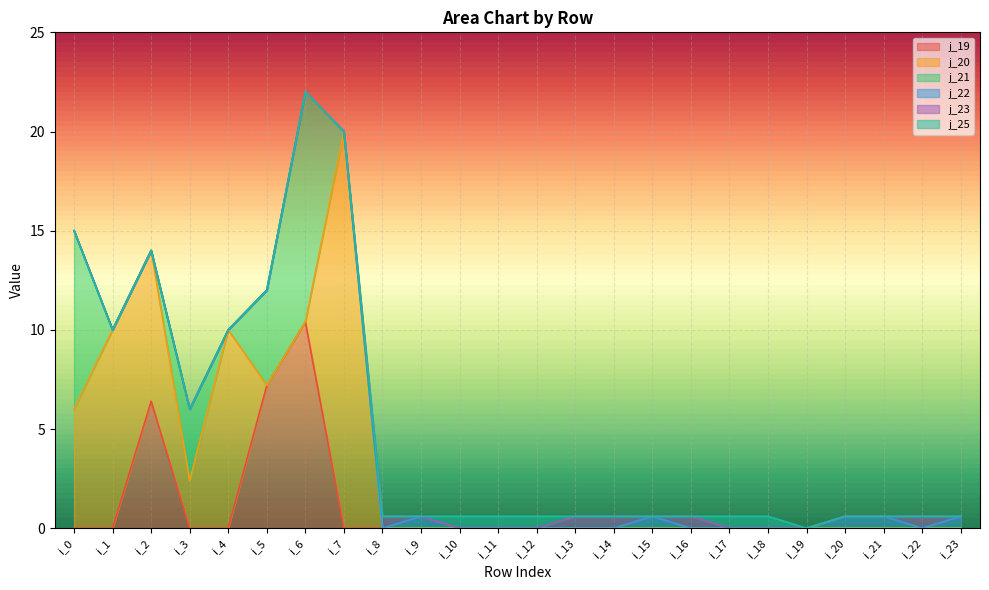

Reading left to right, extract all data points from this chart.

j_19: i_0=0.0	i_1=0.0	i_2=6.4	i_3=0.0	i_4=0.0	i_5=7.2	i_6=10.4	i_7=0.0	i_8=0.0	i_9=0.0	i_10=0.0	i_11=0.0	i_12=0.0	i_13=0.0	i_14=0.0	i_15=0.0	i_16=0.0	i_17=0.0	i_18=0.0	i_19=0.0	i_20=0.0	i_21=0.0	i_22=0.0	i_23=0.0
j_20: i_0=6.0	i_1=10.0	i_2=7.6	i_3=2.4	i_4=10.0	i_5=0.0	i_6=0.0	i_7=20.0	i_8=0.0	i_9=0.0	i_10=0.0	i_11=0.0	i_12=0.0	i_13=0.0	i_14=0.0	i_15=0.0	i_16=0.0	i_17=0.0	i_18=0.0	i_19=0.0	i_20=0.0	i_21=0.0	i_22=0.0	i_23=0.0
j_21: i_0=9.0	i_1=0.0	i_2=0.0	i_3=3.6	i_4=0.0	i_5=4.8	i_6=11.6	i_7=0.0	i_8=0.0	i_9=0.0	i_10=0.0	i_11=0.0	i_12=0.0	i_13=0.0	i_14=0.0	i_15=0.0	i_16=0.0	i_17=0.0	i_18=0.0	i_19=0.0	i_20=0.0	i_21=0.0	i_22=0.0	i_23=0.0
j_22: i_0=0.0	i_1=0.0	i_2=0.0	i_3=0.0	i_4=0.0	i_5=0.0	i_6=0.0	i_7=0.0	i_8=0.0	i_9=0.6	i_10=0.0	i_11=0.0	i_12=0.0	i_13=0.0	i_14=0.0	i_15=0.6	i_16=0.0	i_17=0.0	i_18=0.0	i_19=0.0	i_20=0.6	i_21=0.6	i_22=0.0	i_23=0.6
j_23: i_0=0.0	i_1=0.0	i_2=0.0	i_3=0.0	i_4=0.0	i_5=0.0	i_6=0.0	i_7=0.0	i_8=0.6	i_9=0.0	i_10=0.0	i_11=0.0	i_12=0.0	i_13=0.6	i_14=0.6	i_15=0.0	i_16=0.6	i_17=0.0	i_18=0.0	i_19=0.0	i_20=0.0	i_21=0.0	i_22=0.6	i_23=0.0
j_25: i_0=0.0	i_1=0.0	i_2=0.0	i_3=0.0	i_4=0.0	i_5=0.0	i_6=0.0	i_7=0.0	i_8=0.0	i_9=0.0	i_10=0.6	i_11=0.6	i_12=0.6	i_13=0.0	i_14=0.0	i_15=0.0	i_16=0.0	i_17=0.6	i_18=0.6	i_19=0.0	i_20=0.0	i_21=0.0	i_22=0.0	i_23=0.0